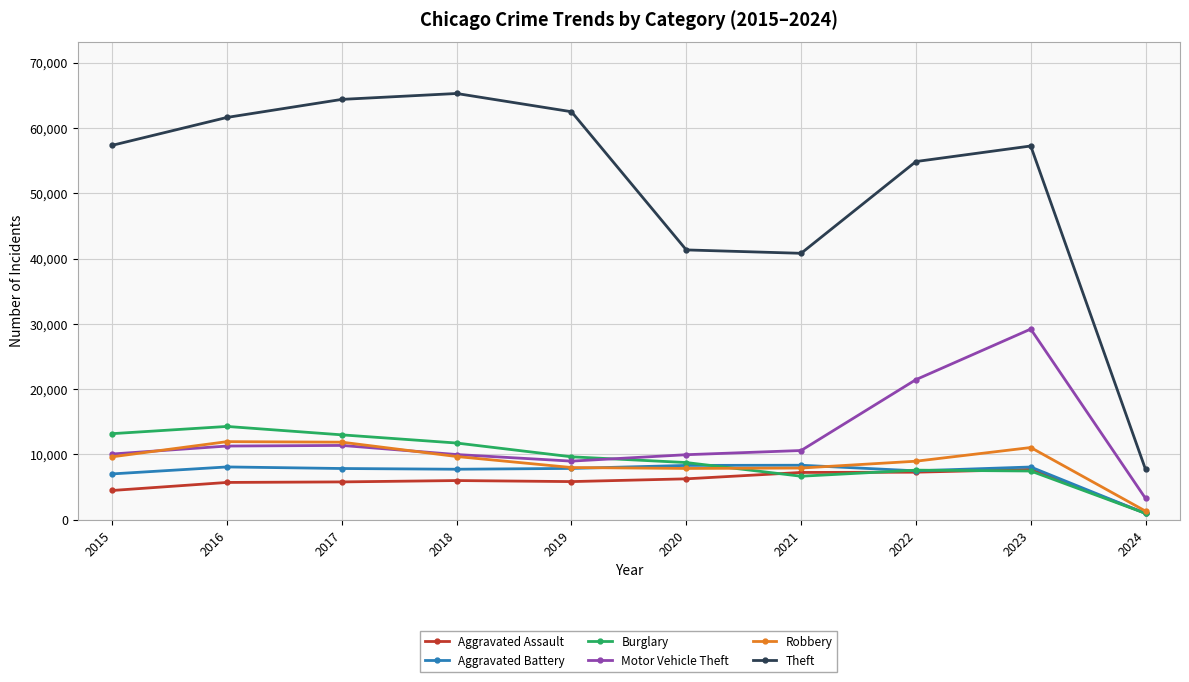

True or false: Aggravated Battery has a value of 8086 at 2016.

True